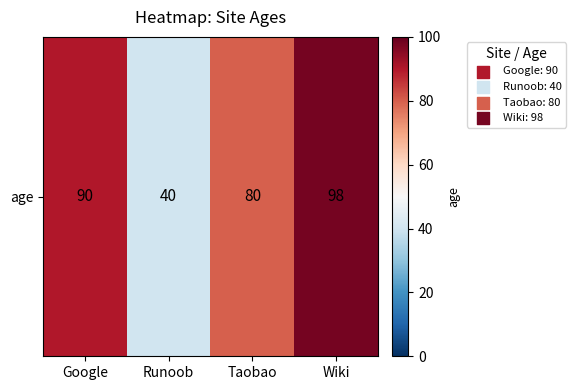

List the labels in order of value, smallest first.

Runoob, Taobao, Google, Wiki